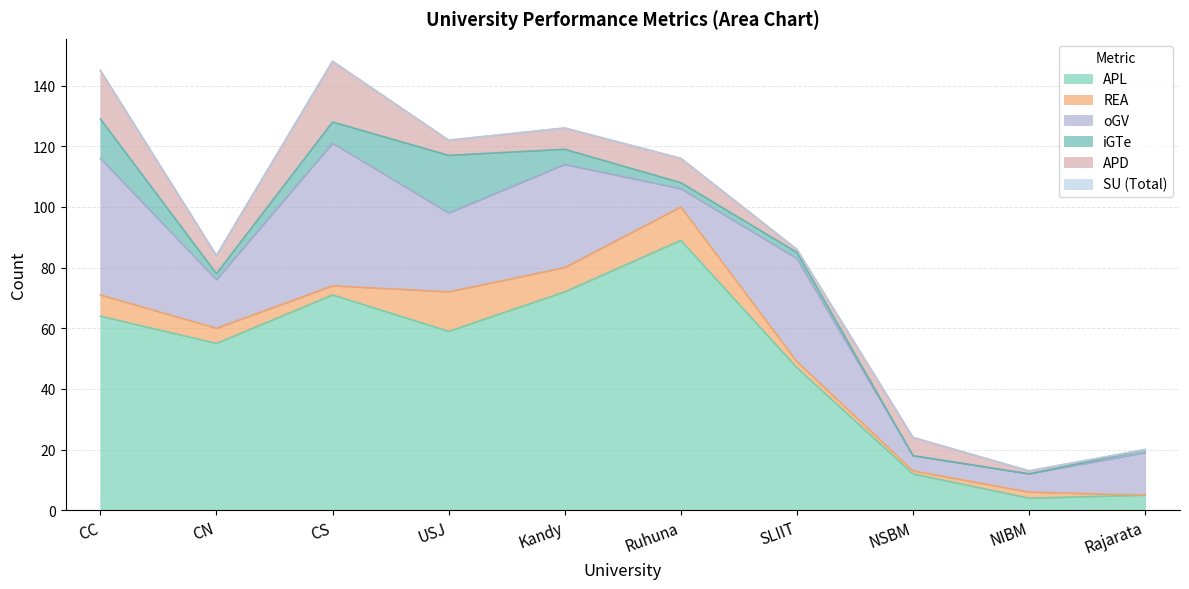

Reading left to right, list all the values displayed in this chart.

SU (Total): 0	0	0	0	0	0	0	0	0	0
APL: 64	55	71	59	72	89	47	12	4	5
REA: 7	5	3	13	8	11	2	1	2	0
oGV: 45	16	47	26	34	6	34	5	6	14
iGTe: 13	2	7	19	5	2	2	0	0	1
APD: 16	6	20	5	7	8	1	6	1	0